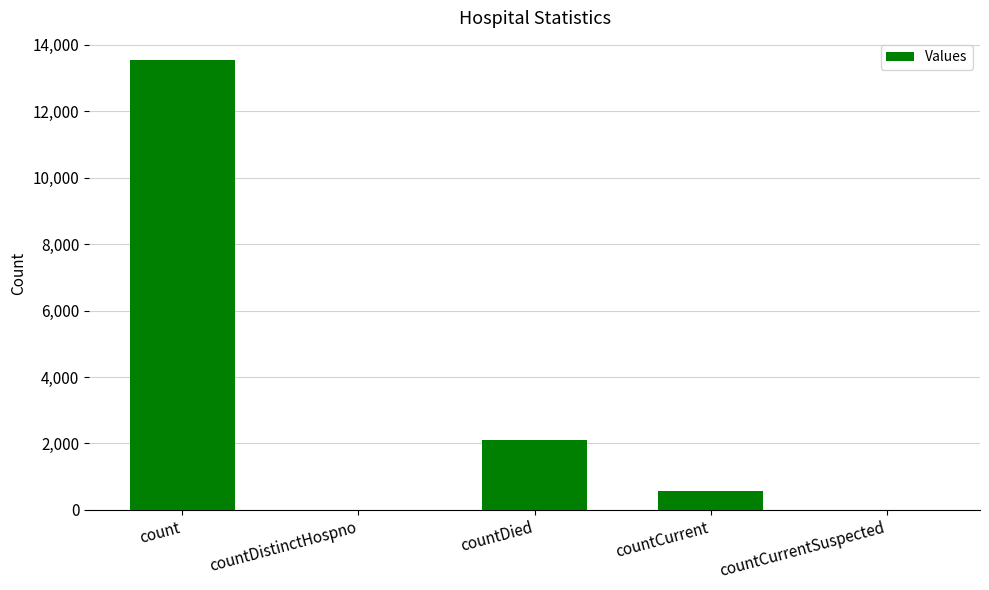

Are the bars grouped side by side (vs. stacked)?

No